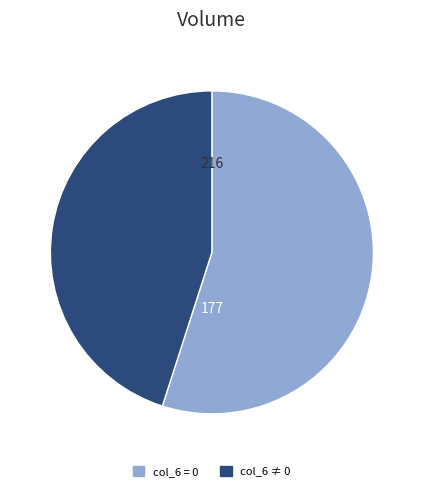

Is there any slice that represents more than half of the pie?

Yes